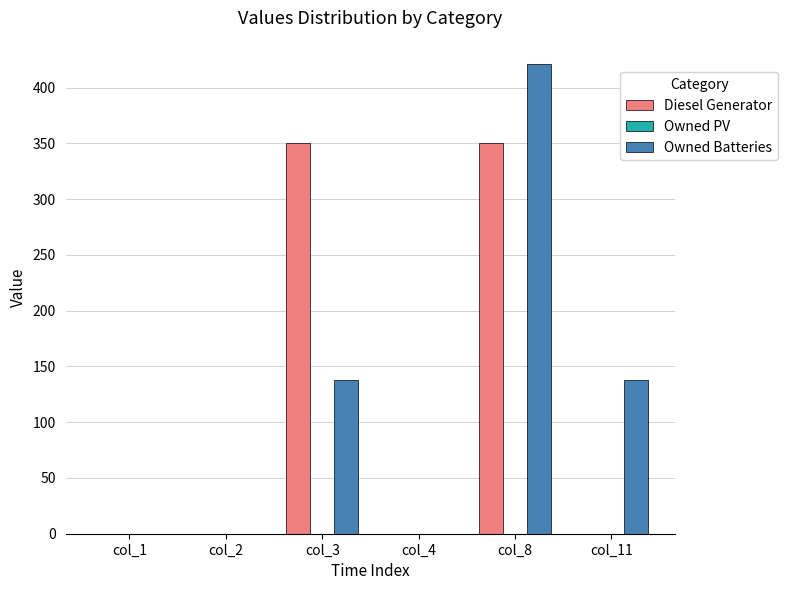

The Diesel Generator series shows 136 at col_11. True or false?

False